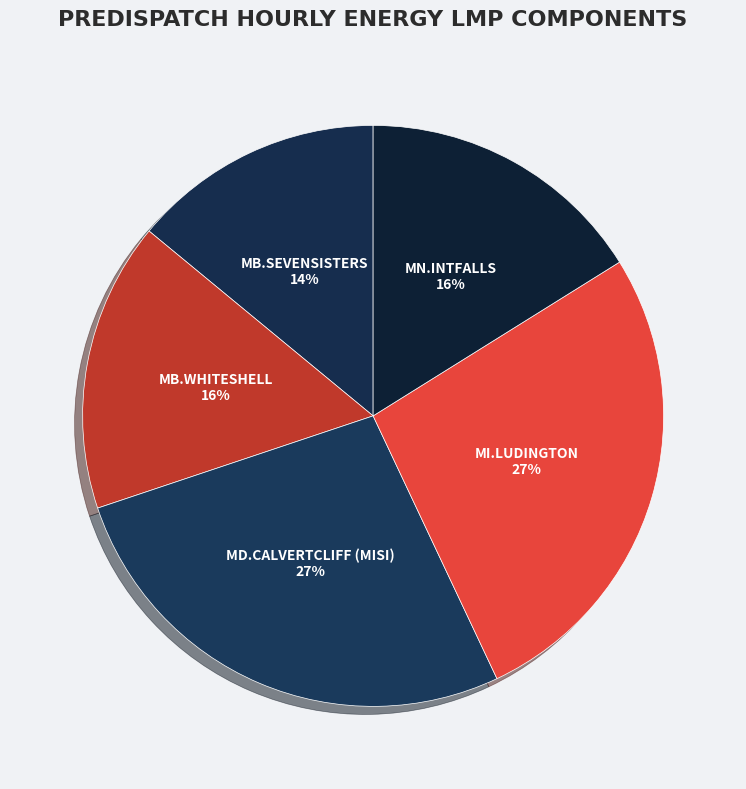

Is the sum of MD.CALVERTCLIFF (MISI) and MI.LUDINGTON greater than half?

Yes